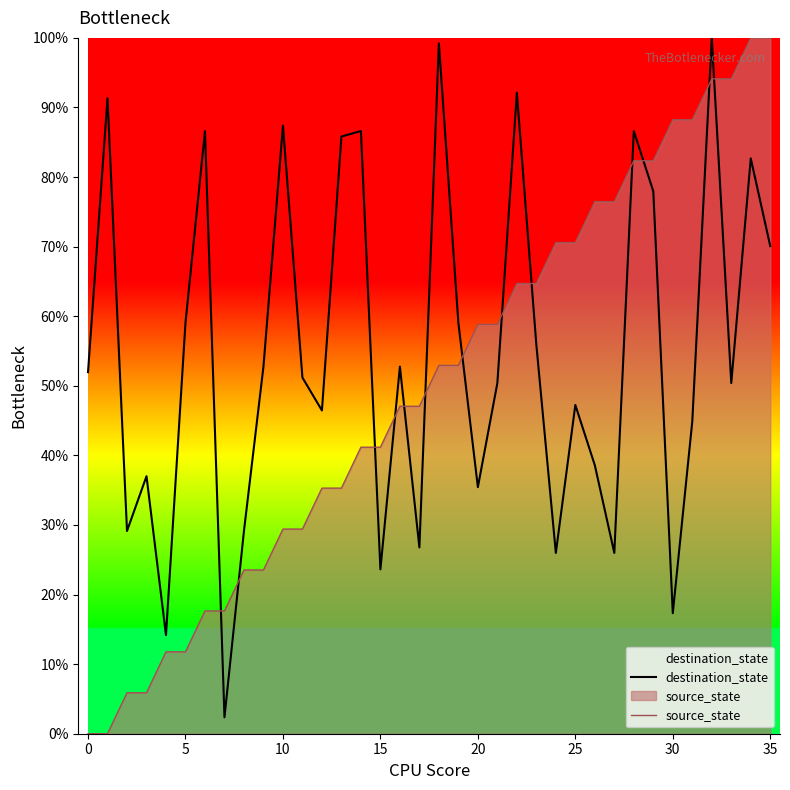

What is the total value across all series at 14?

127.8